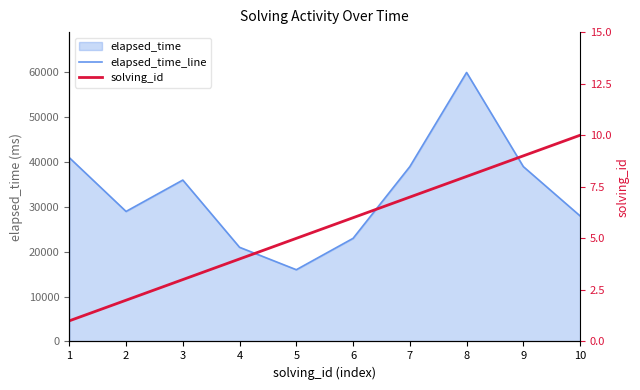

What is the difference between the highest and lowest values at 6?

22994